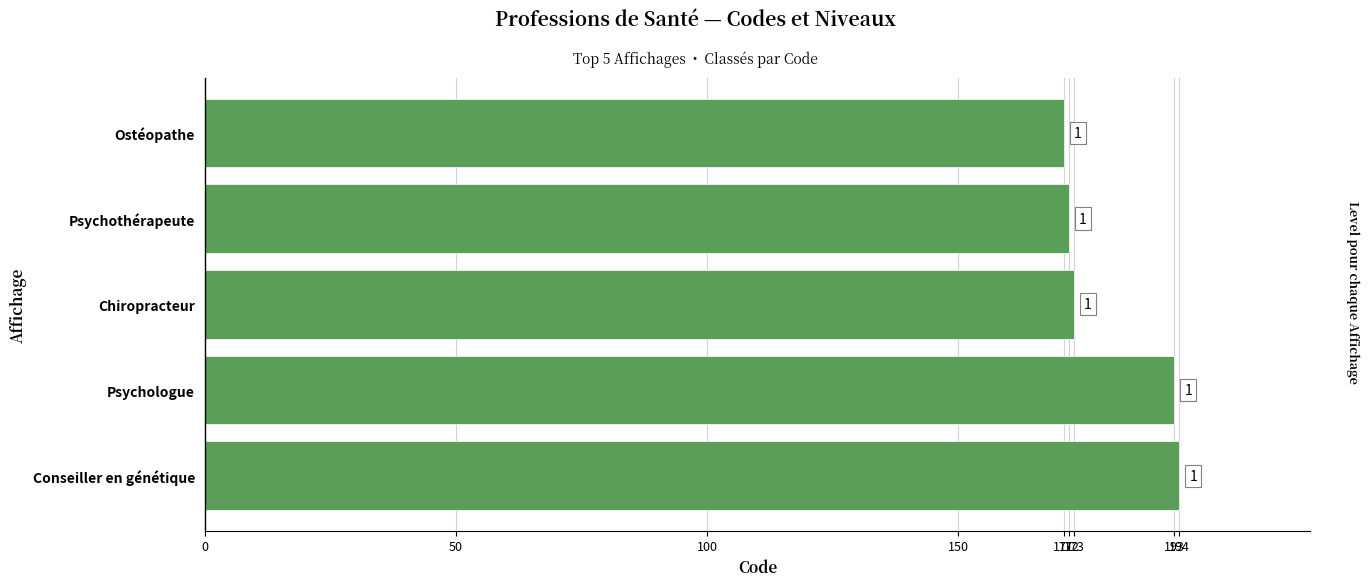

Does the chart contain any negative values?

No